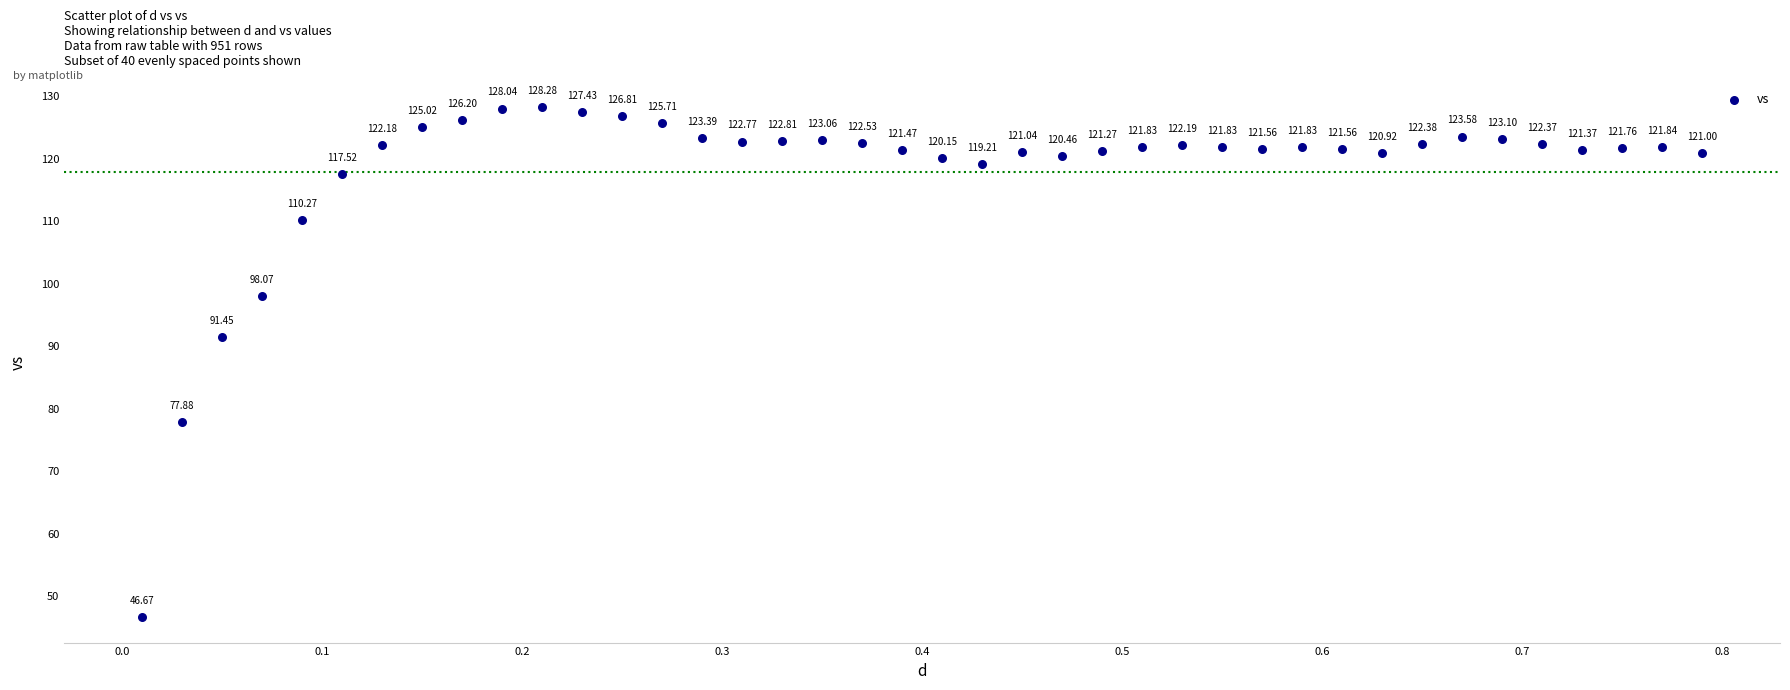

What is the range of Y values (max minus min)?

81.6